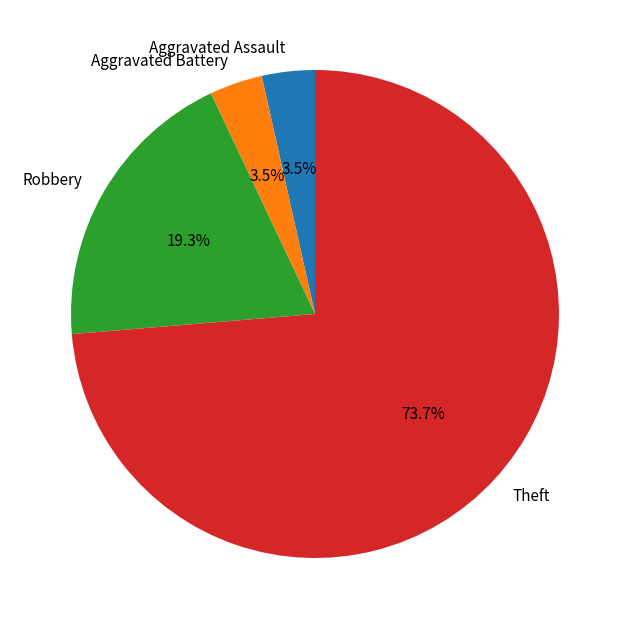

Does Theft account for over 50% of the chart?

Yes